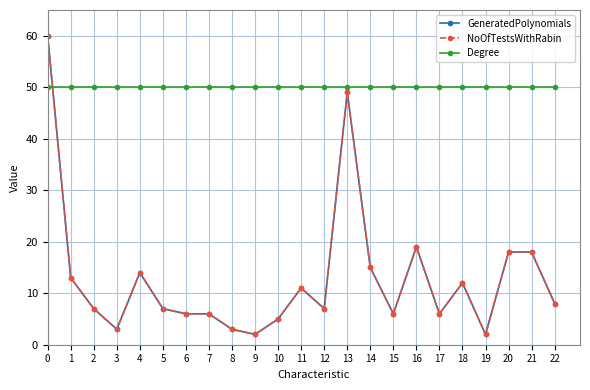

Which series has the widest spread of values?

GeneratedPolynomials